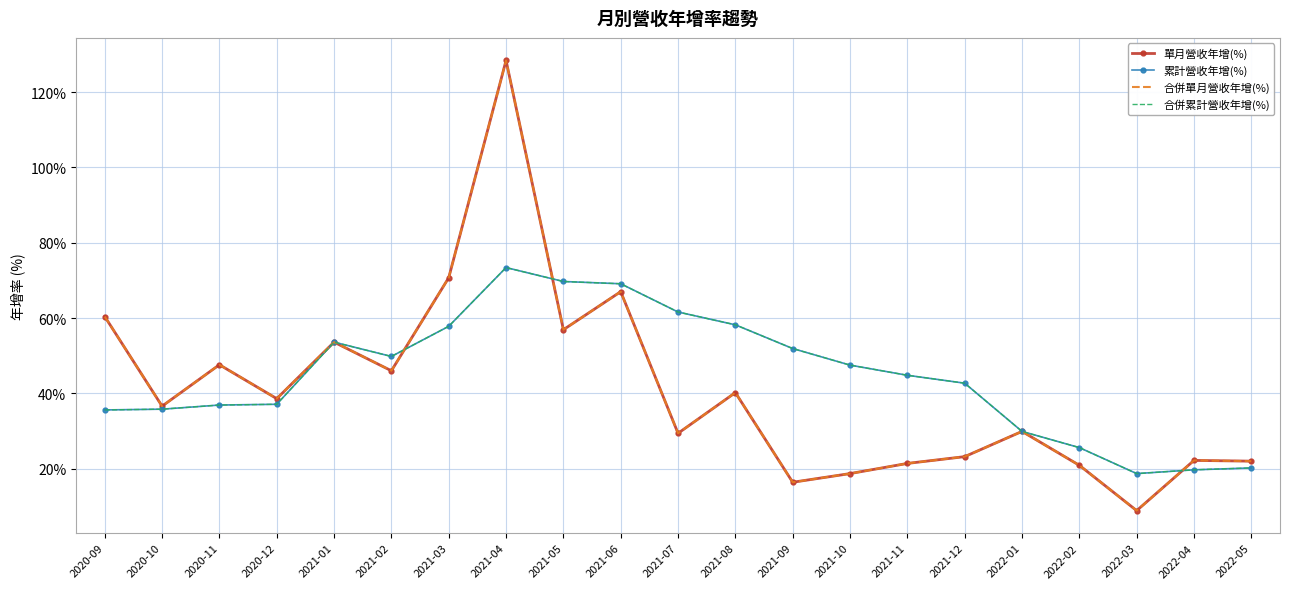

Reading right to left, transcribe all the data shown in this chart.

單月營收年增(%): 22.0	22.2	8.9	20.9	29.9	23.2	21.4	18.7	16.4	40.2	29.4	67.0	56.9	128.4	70.7	46.0	53.6	38.6	47.6	36.6	60.4
累計營收年增(%): 20.2	19.7	18.7	25.6	29.9	42.7	44.8	47.5	51.9	58.2	61.6	69.1	69.7	73.4	57.8	49.8	53.6	37.1	36.9	35.8	35.6
合併單月營收年增(%): 22.0	22.2	8.9	20.9	29.9	23.2	21.4	18.7	16.4	40.2	29.4	67.0	56.9	128.4	70.7	46.0	53.6	38.6	47.6	36.6	60.4
合併累計營收年增(%): 20.2	19.7	18.7	25.6	29.9	42.7	44.8	47.5	51.9	58.2	61.6	69.1	69.7	73.4	57.8	49.8	53.6	37.1	36.9	35.8	35.6